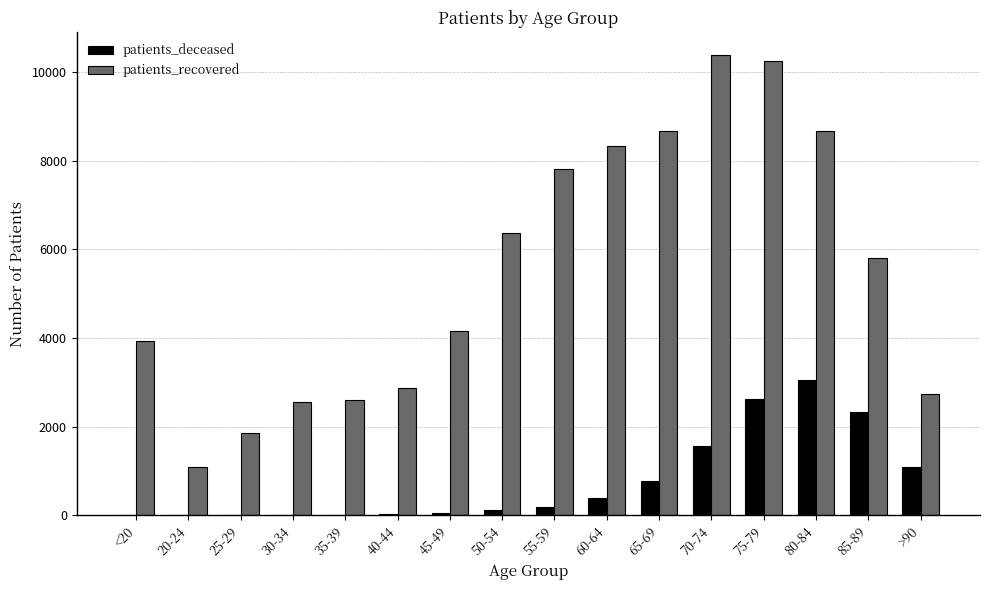

Between 35-39 and 45-49, which series saw the biggest shift?

patients_recovered